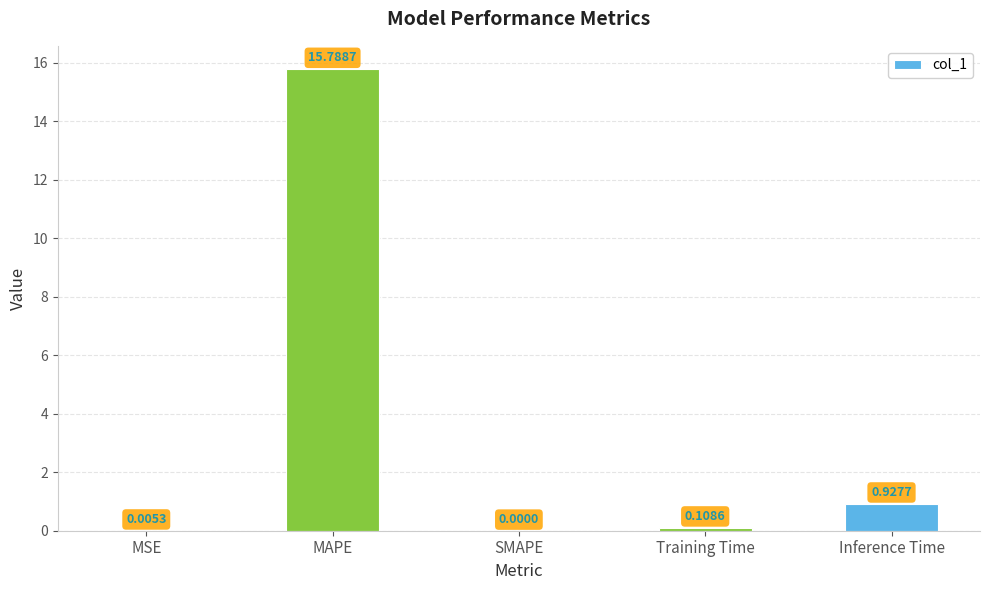

The value at SMAPE is 7.2. True or false?

False